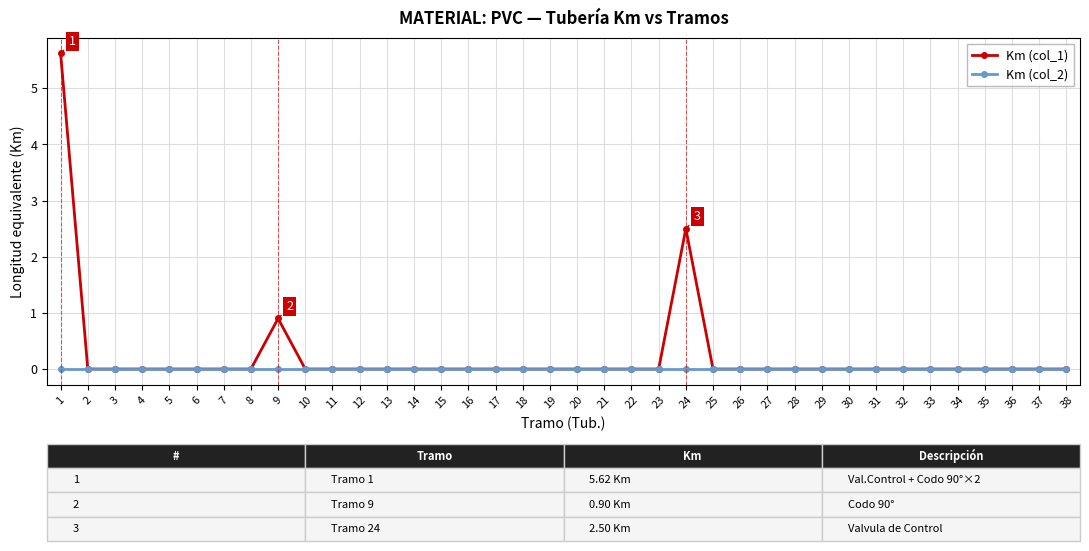

Where is Km (col_1) nearest to the value 2?

24